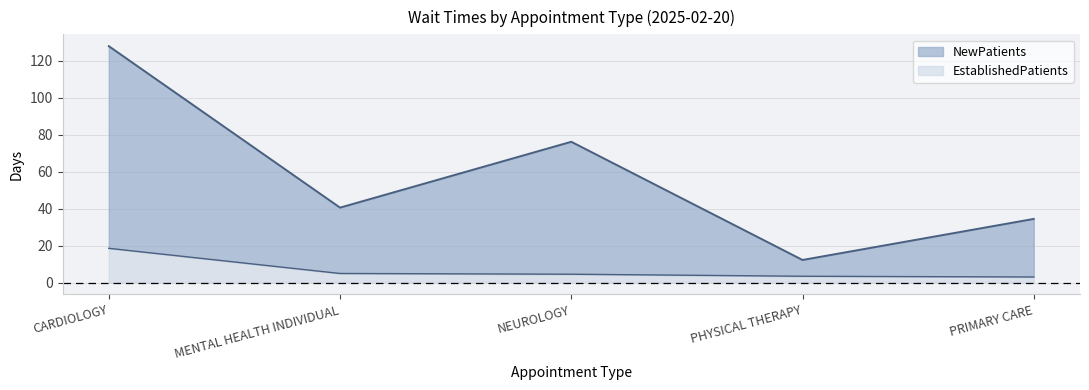

What is the spread (max minus min) of values at CARDIOLOGY?

109.3